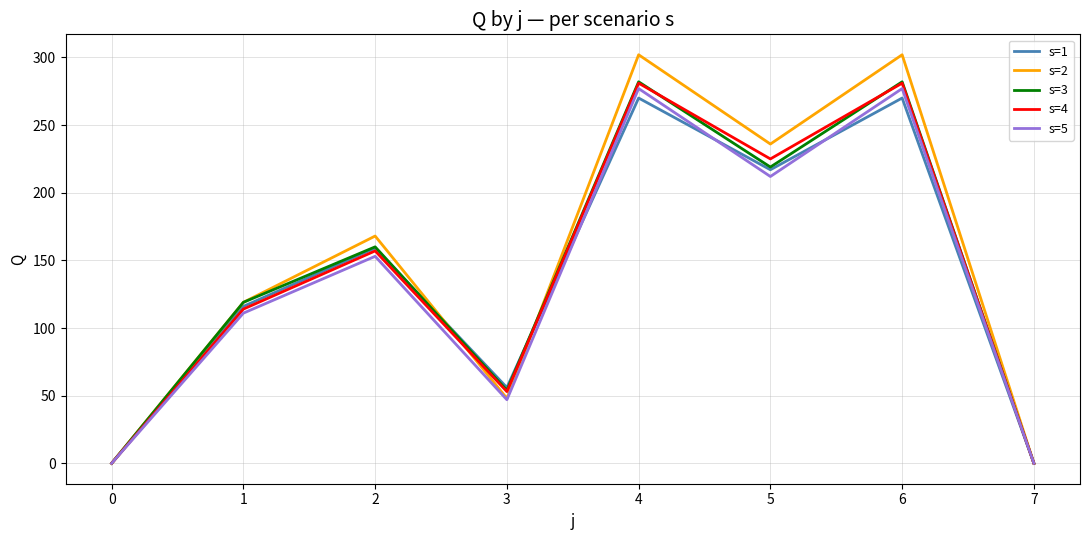

How many lines are shown in the chart?

5